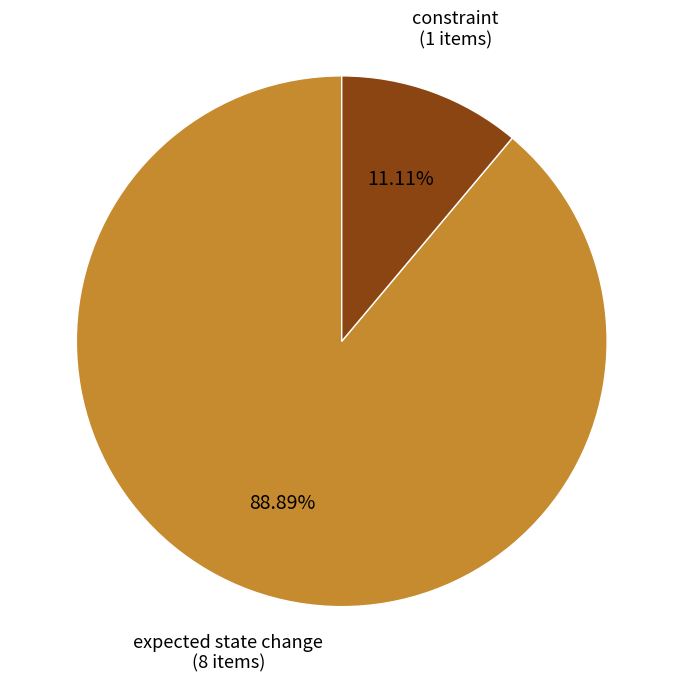

What is the majority slice?

expected state change